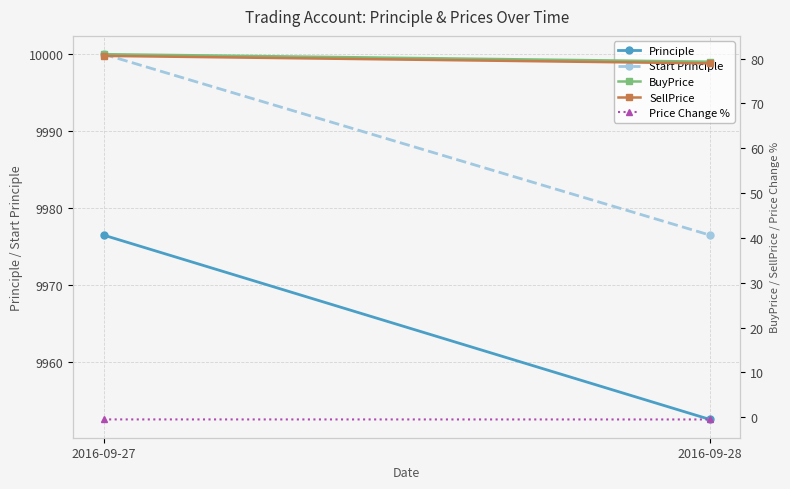

What are all the series names shown in the legend?

Principle, Start Principle, BuyPrice, SellPrice, Price Change %